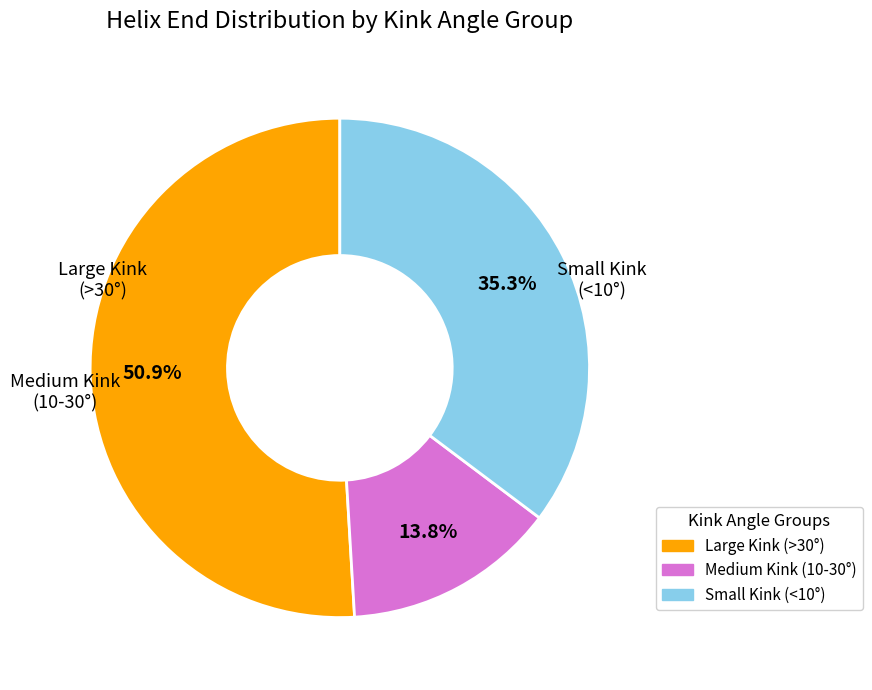

How many slices are in this pie chart?

3